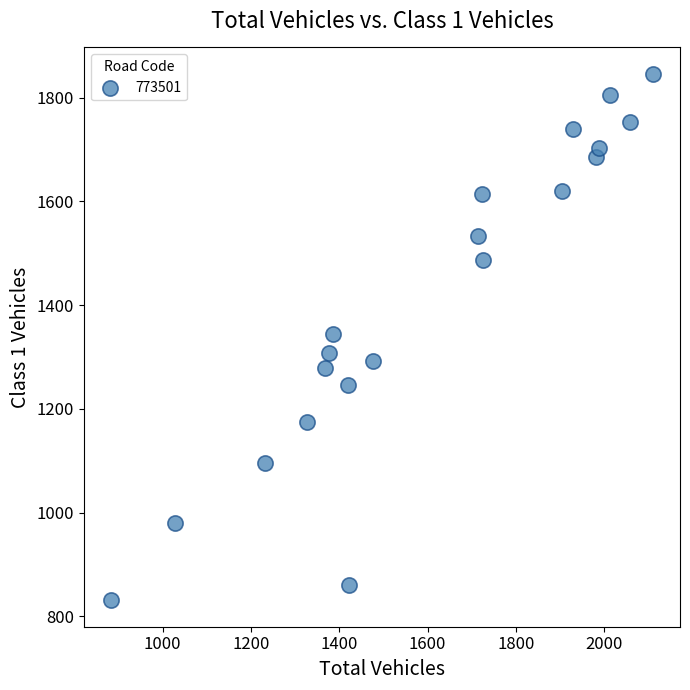

What is the range of X values (max minus min)?

1227